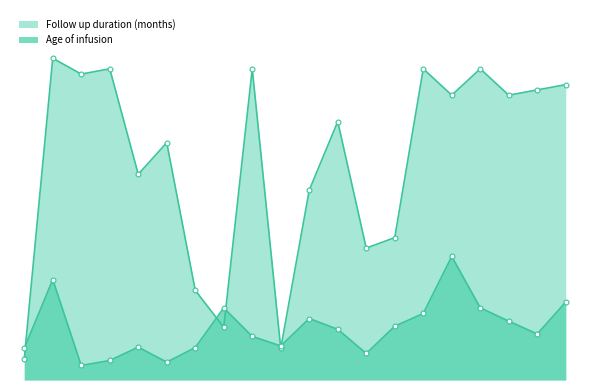

What is the sum of all Age of infusion values?

196.6